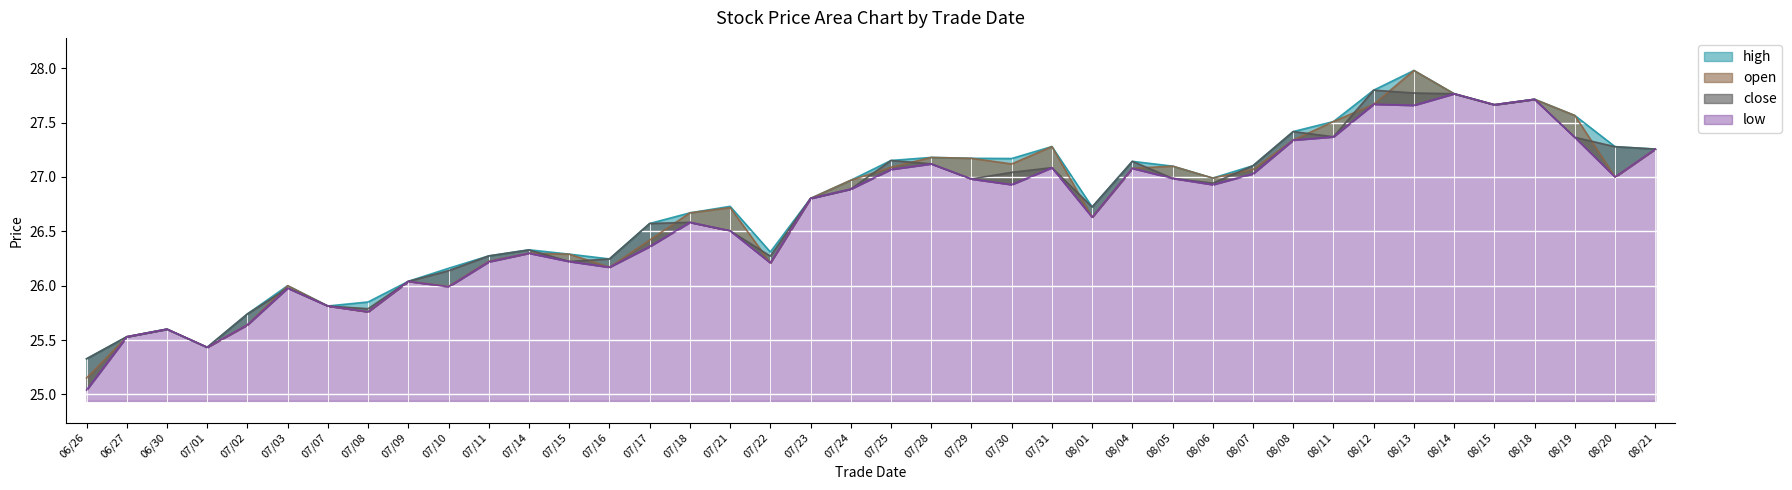

Count the number of categories in the chart.

40